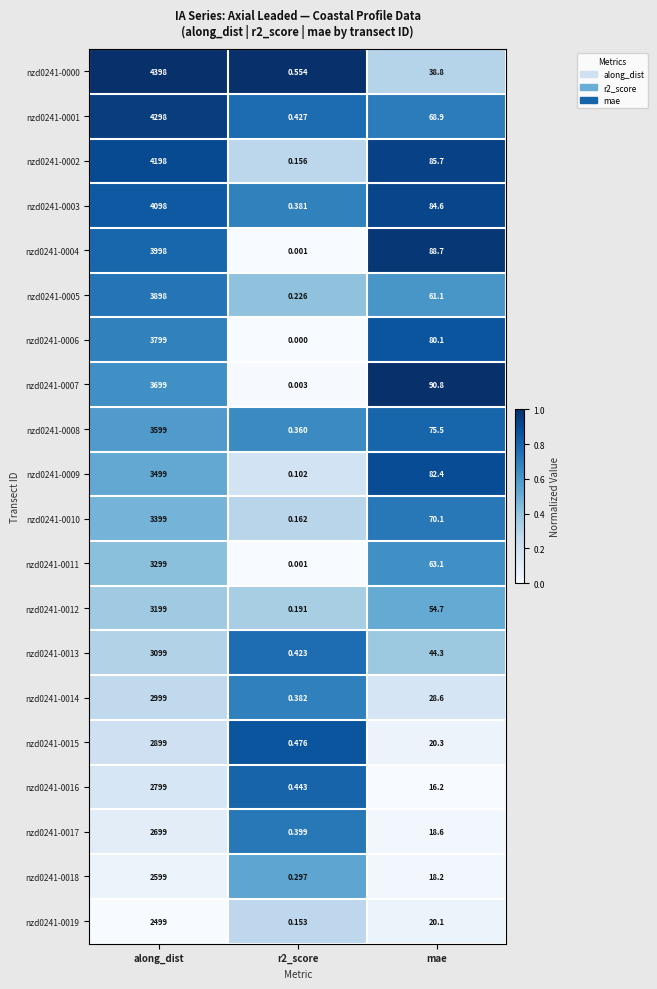

Where is nzd0241-0004 nearest to the value 1999?

mae